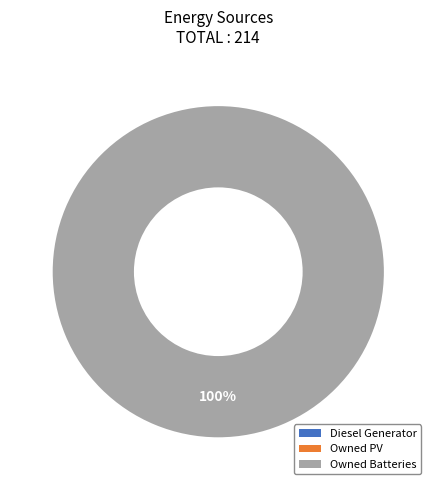

Does any single category account for the majority?

Yes